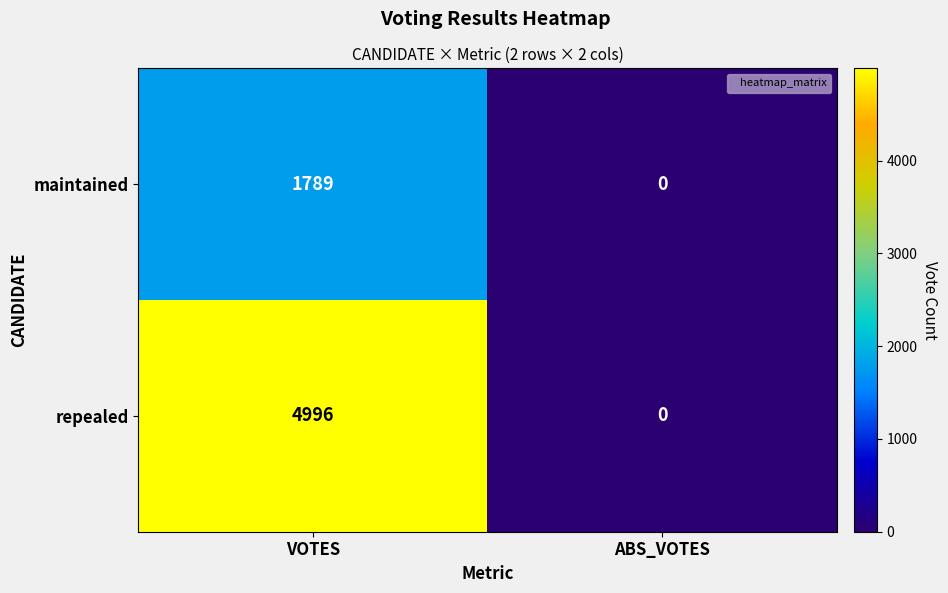

Reading left to right, list all the values displayed in this chart.

maintained: 1789	0
repealed: 4996	0